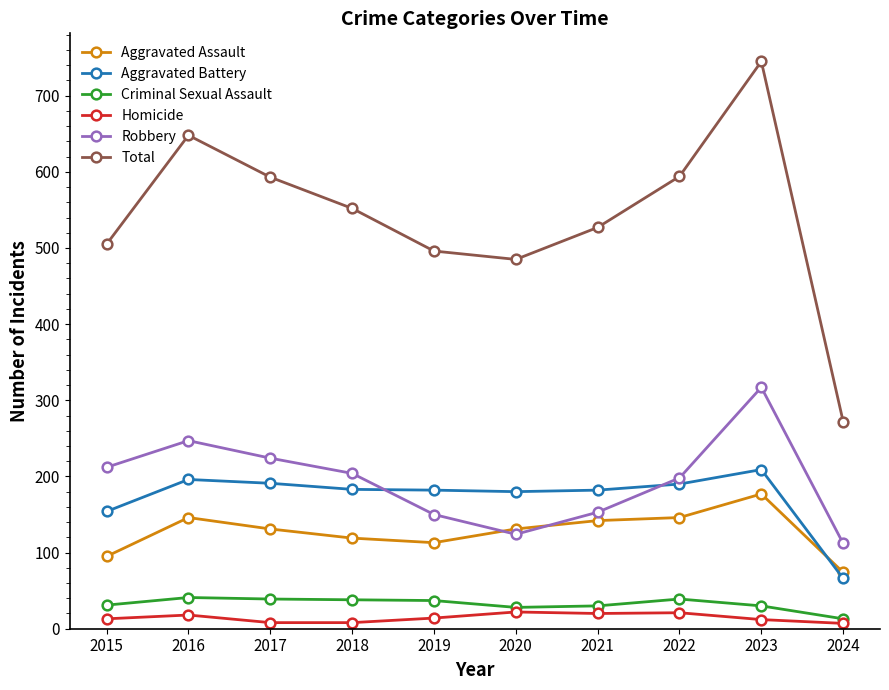

How many lines are shown in the chart?

6